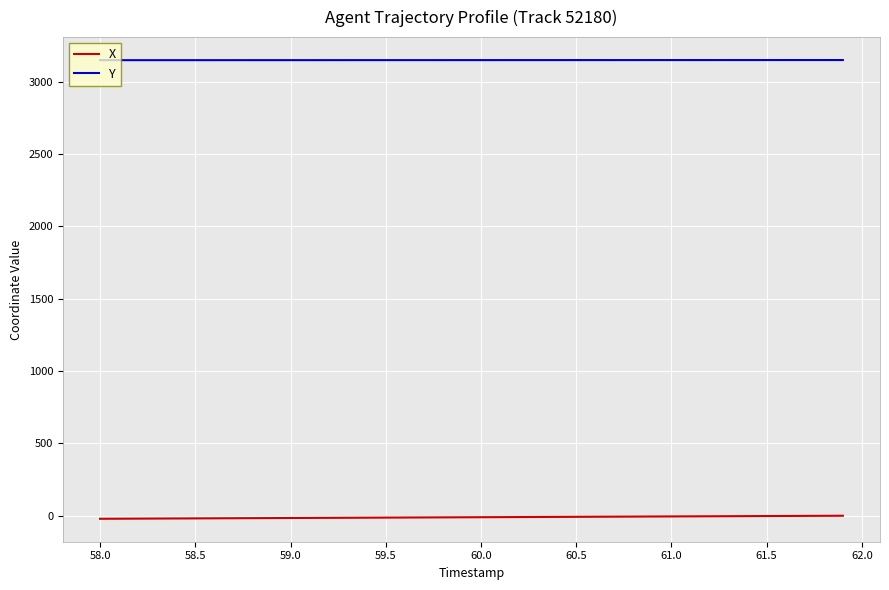

Rank the series by their average value, from lowest to highest.

X, Y